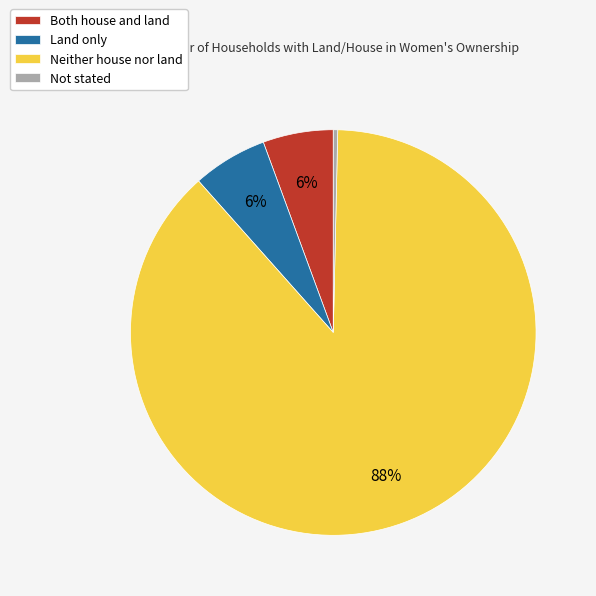

Which category accounts for the majority?

Neither house nor land